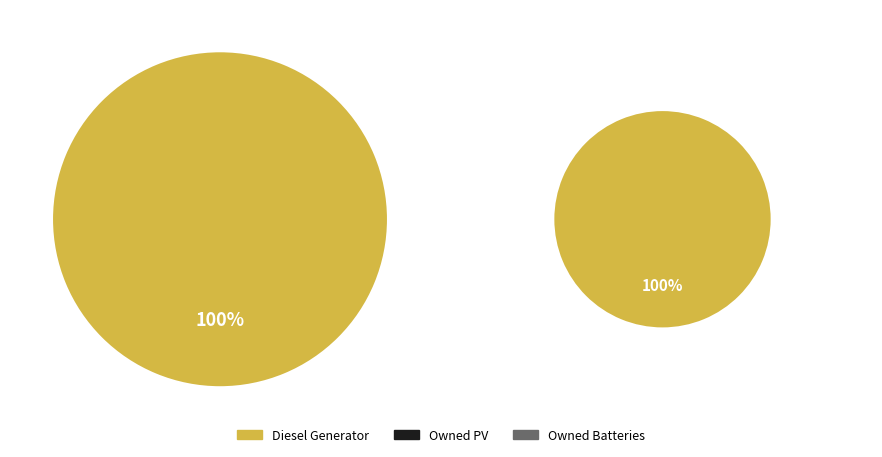

To the nearest percent, what is the average slice percentage?

33%